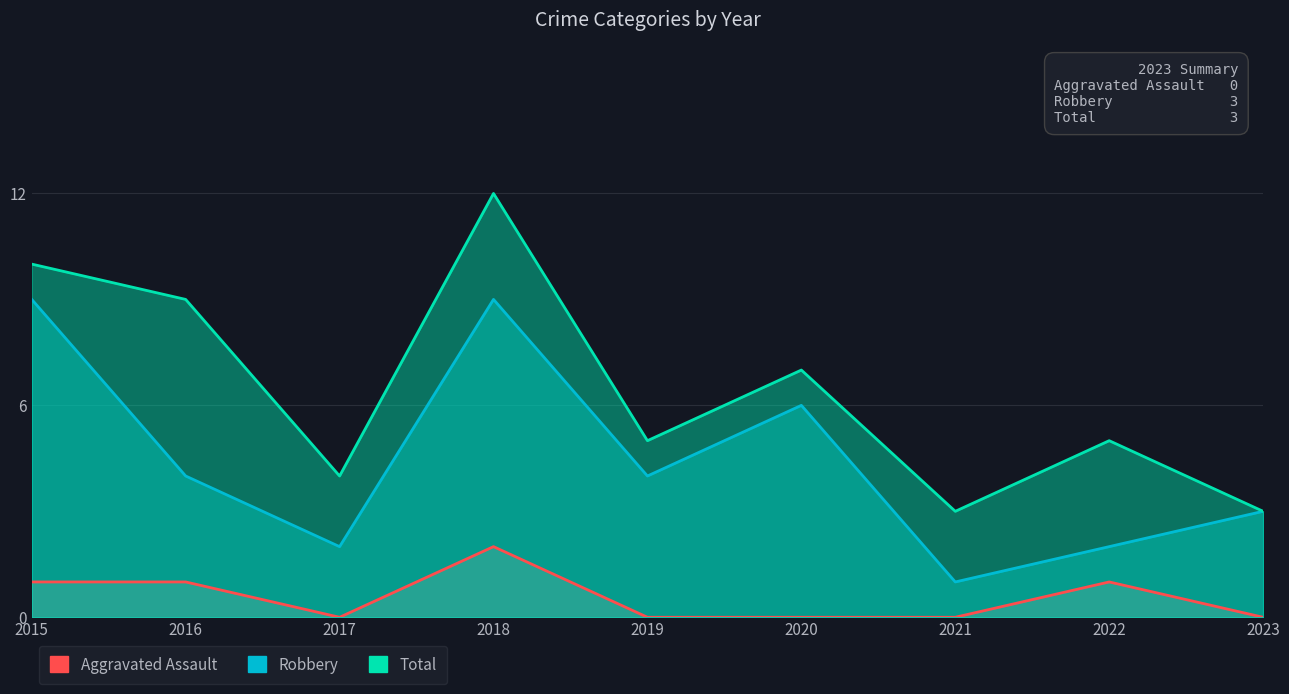

What is the difference between the maximum and minimum values in the Total series?

9